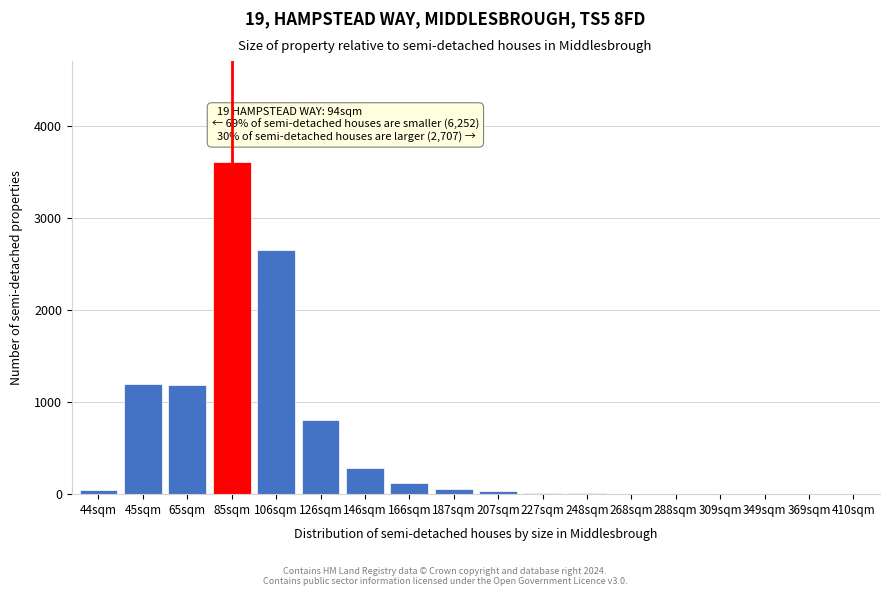

True or false: the data shows 7 at 268sqm.

True